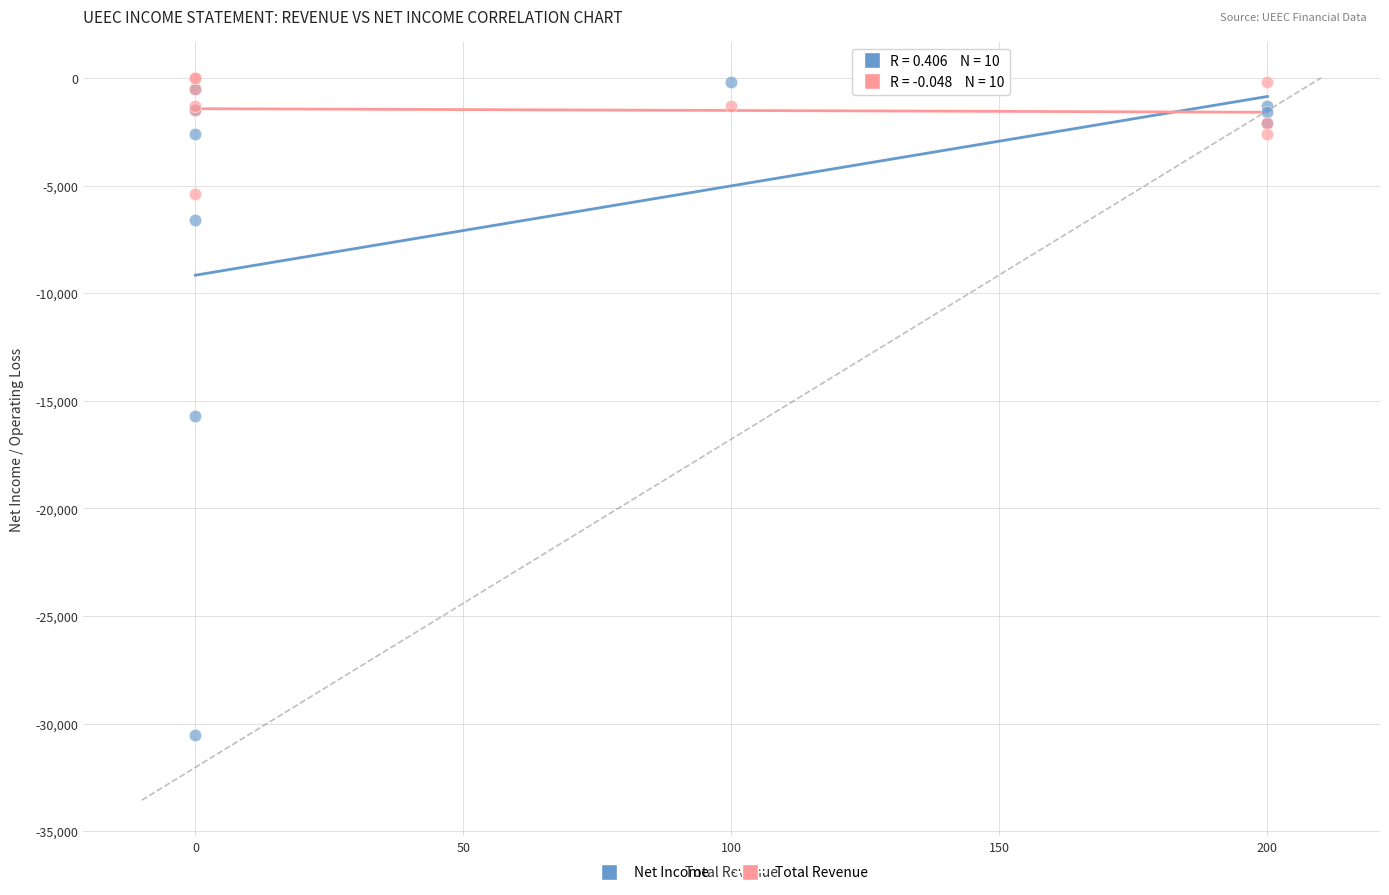

What is the X range (max minus min) for the scatter plot?

200